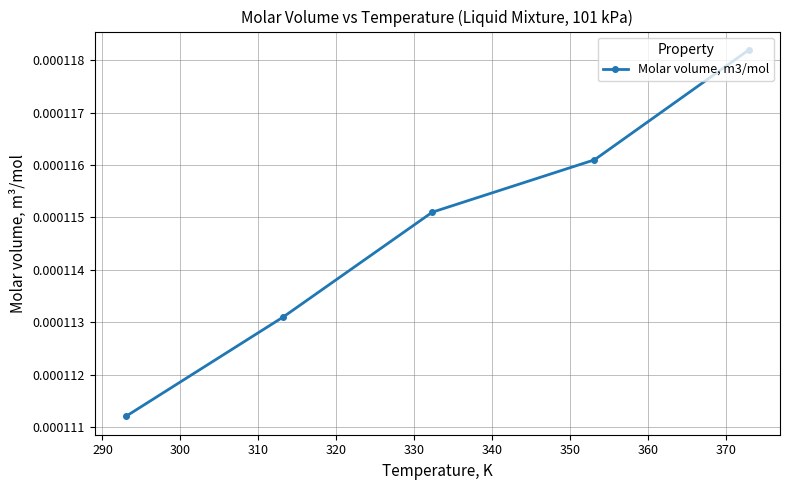

True or false: the data has more than 1 interior local peaks.

False